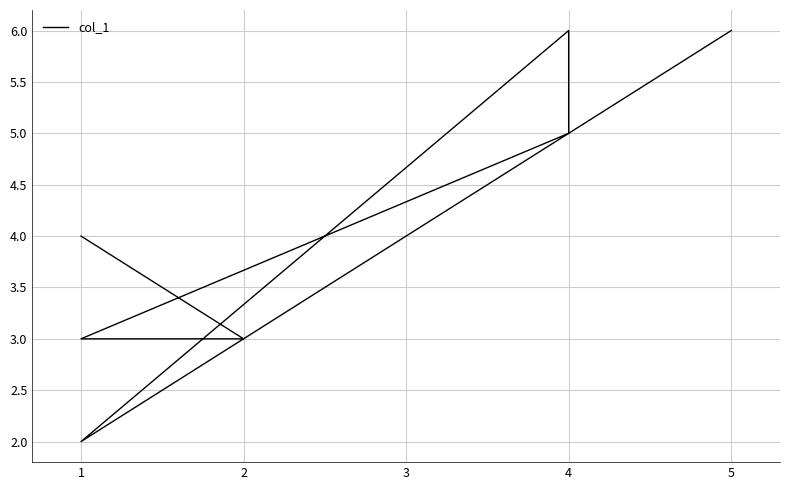

Rank the categories by value from highest to lowest.

4, 5, 4, 1, 2, 1, 1